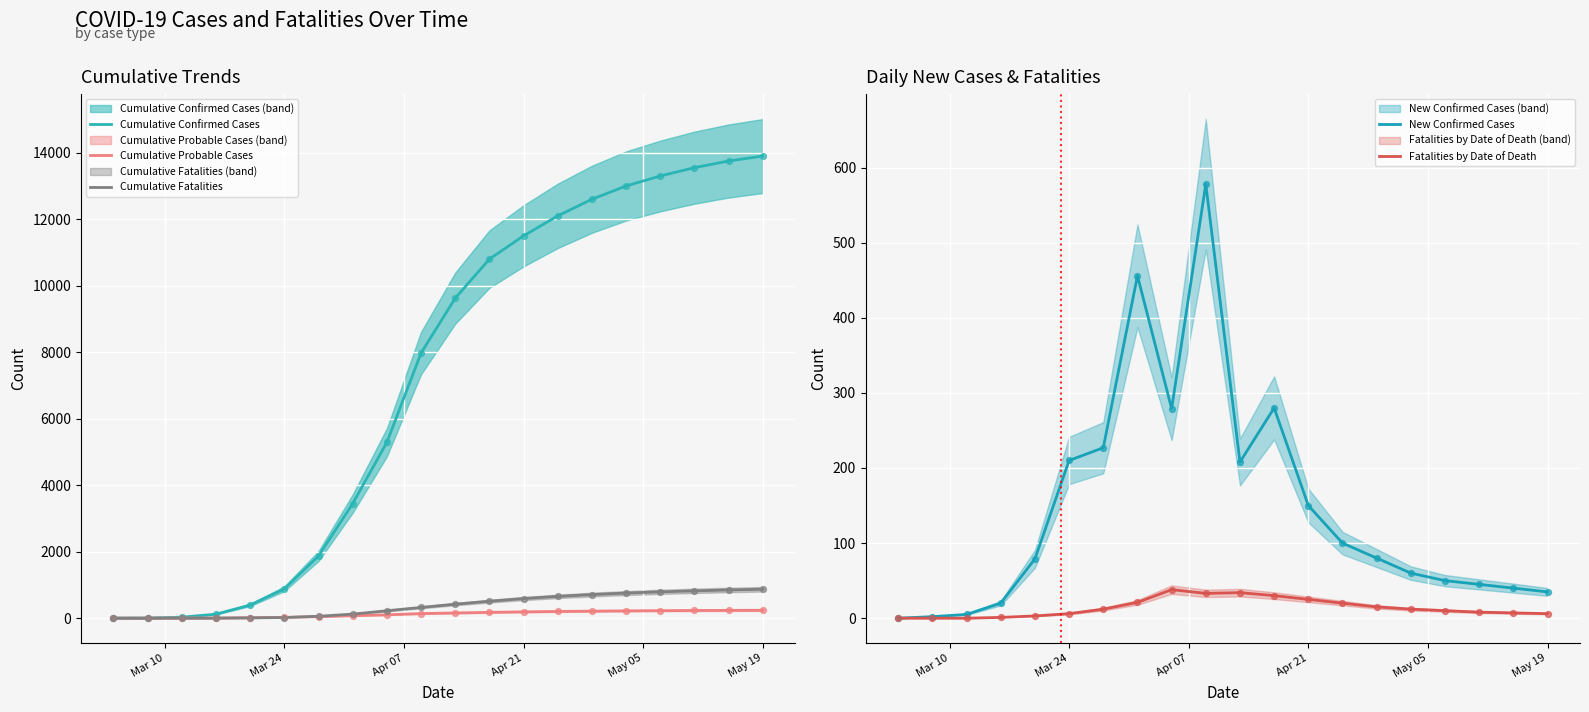

At which category is the sum across all series the highest?

May 19